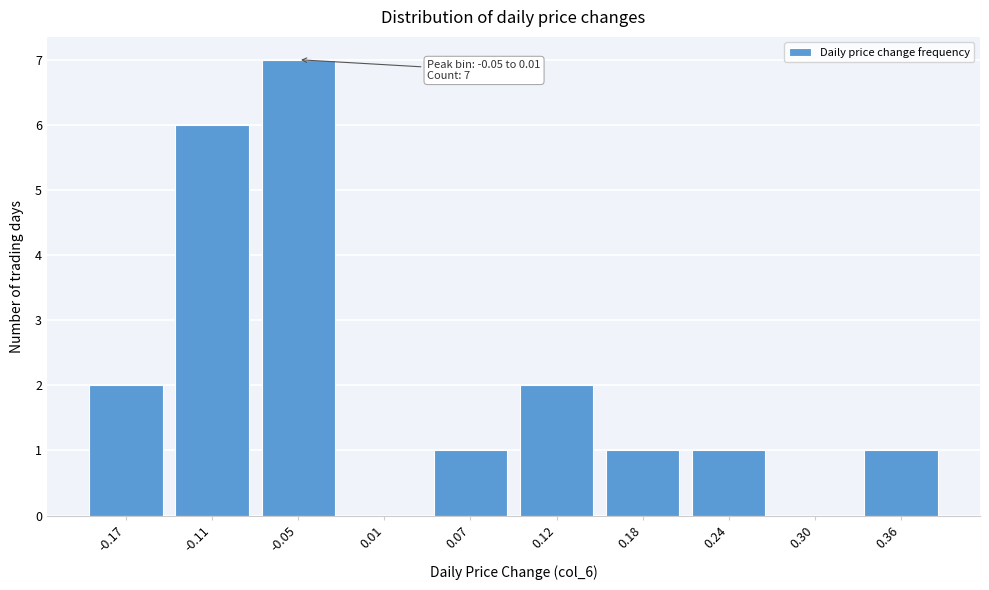

Reading left to right, transcribe all the data shown in this chart.

-0.17=2	-0.11=6	-0.05=7	0.01=0	0.07=1	0.12=2	0.18=1	0.24=1	0.30=0	0.36=1